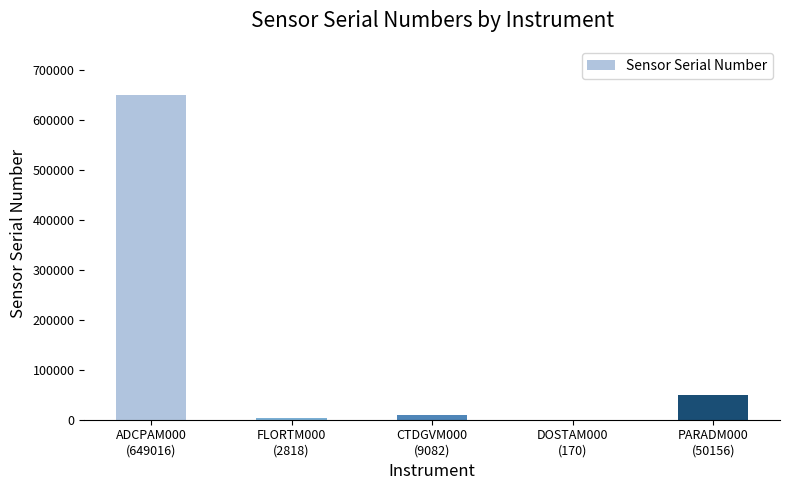

What is the maximum value shown in the chart?

649016